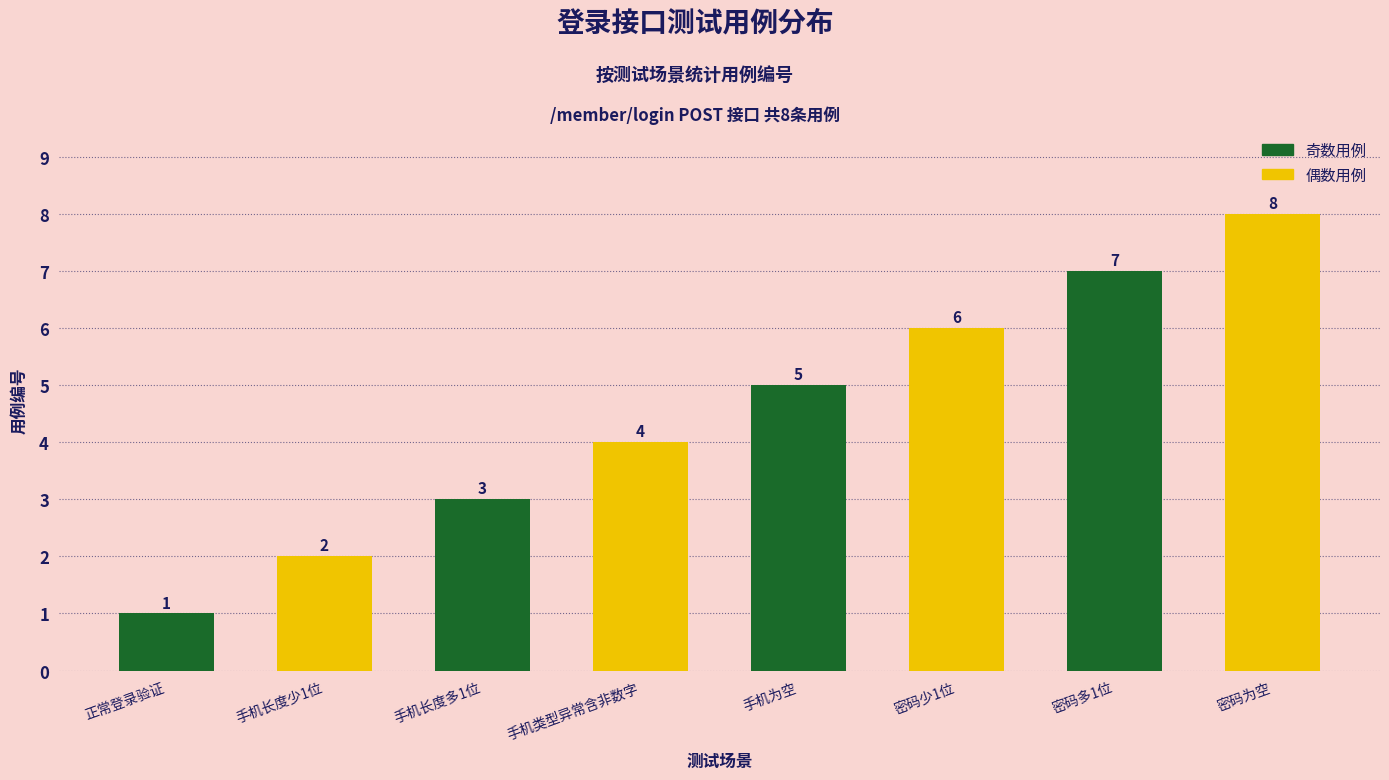

What is the sum of the values at 正常登录验证 and 密码多1位?

8